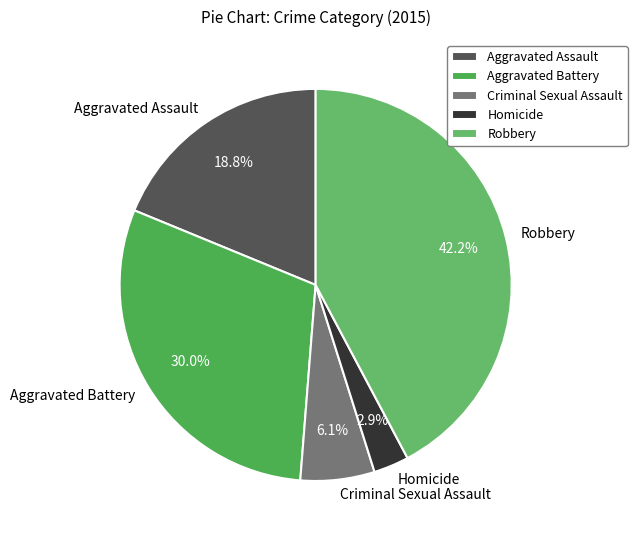

Which category has the smallest portion of the pie?

Homicide